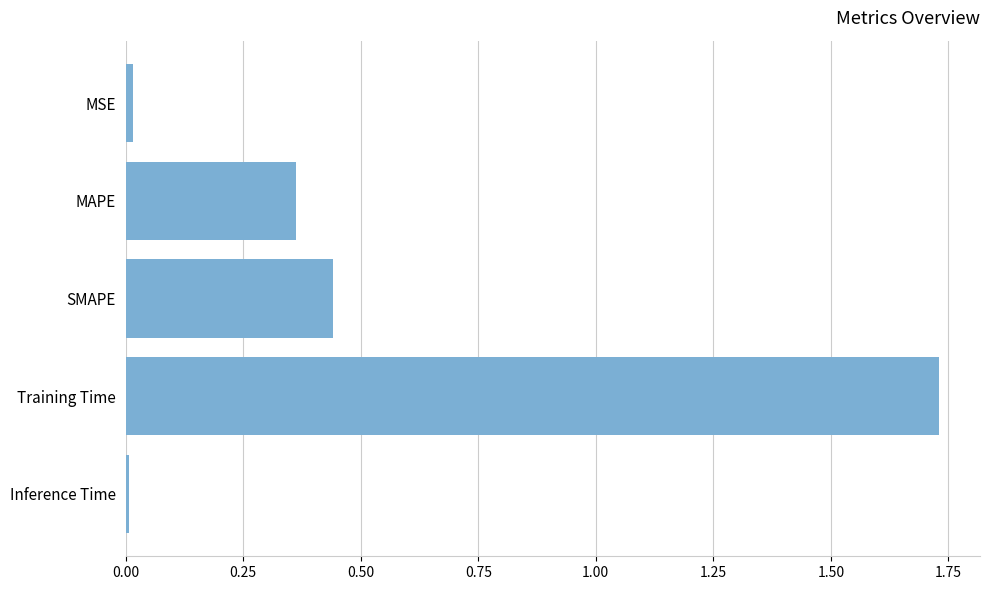

The value at MSE is 0.0. True or false?

True